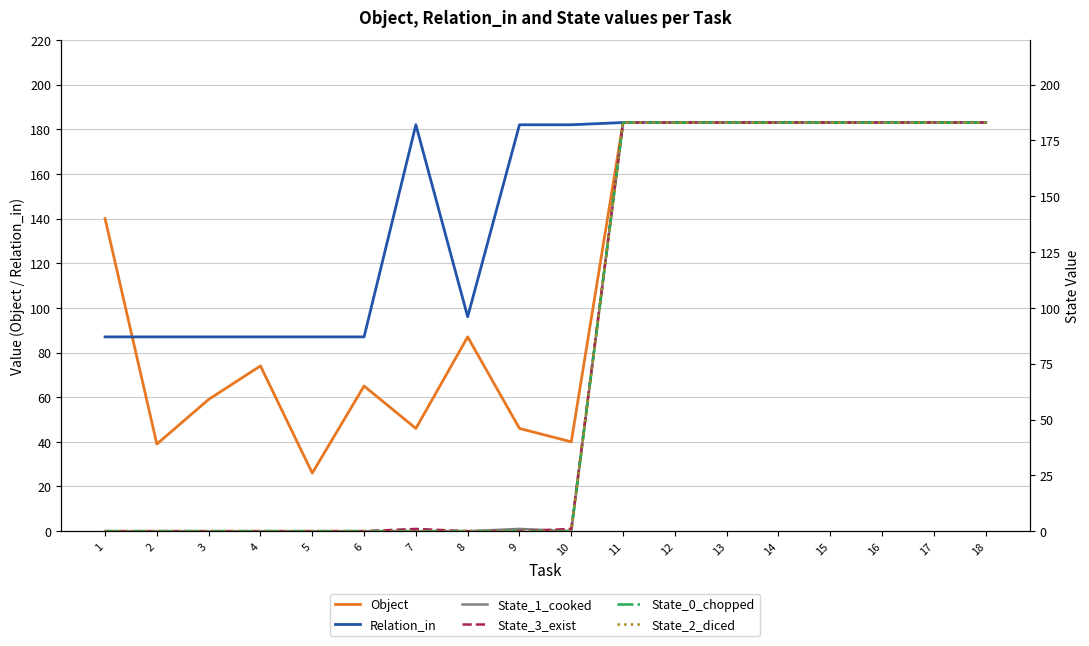

What is the average value of the State_2_diced series?

81